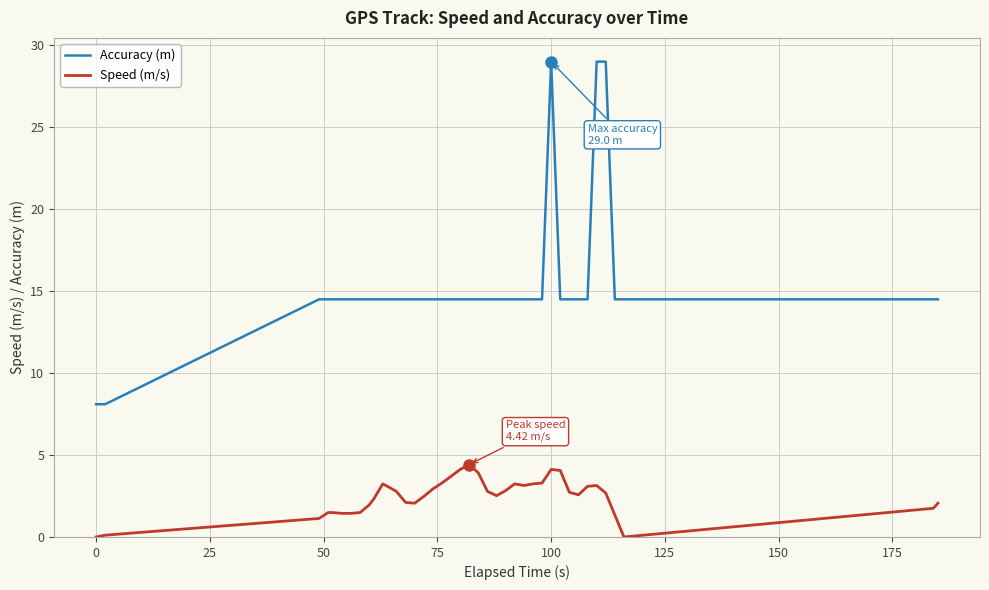

At how many categories does at least one series exceed 27?

3